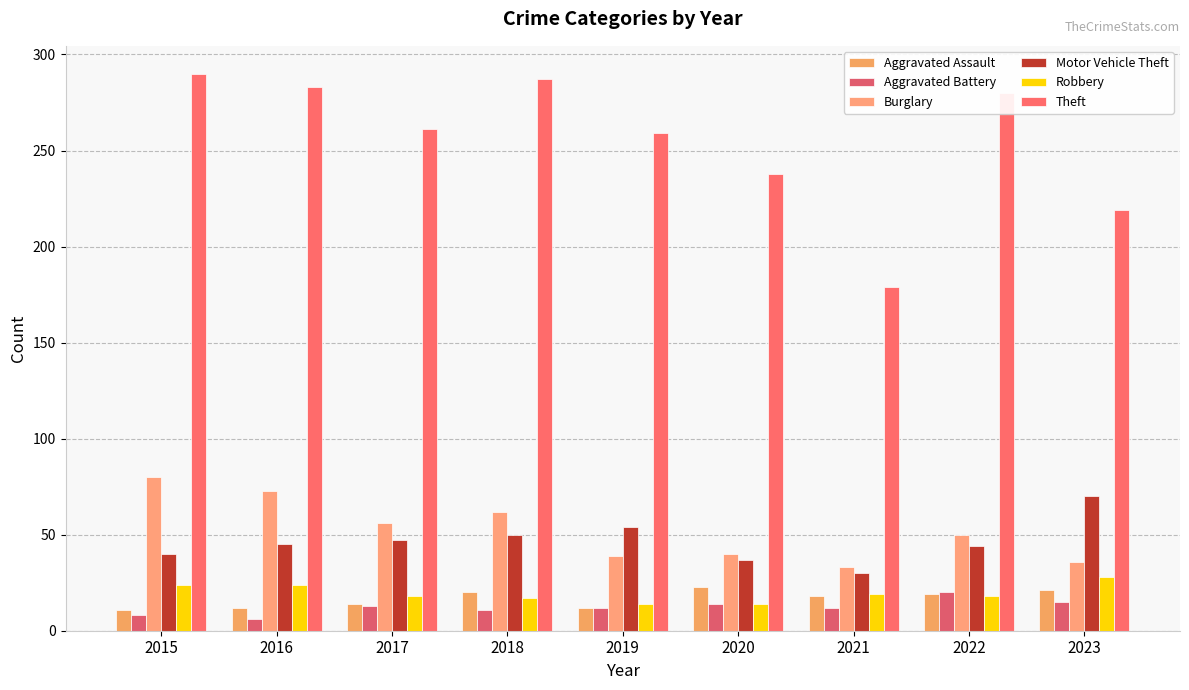

What is the lowest value of the Robbery series?

14